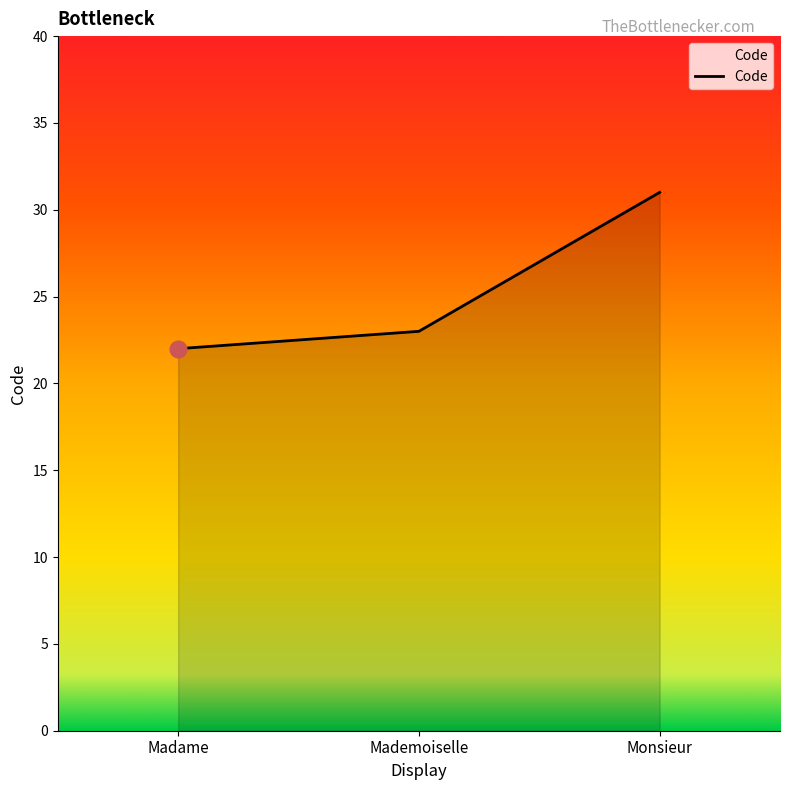

How many series are shown in this chart?

1